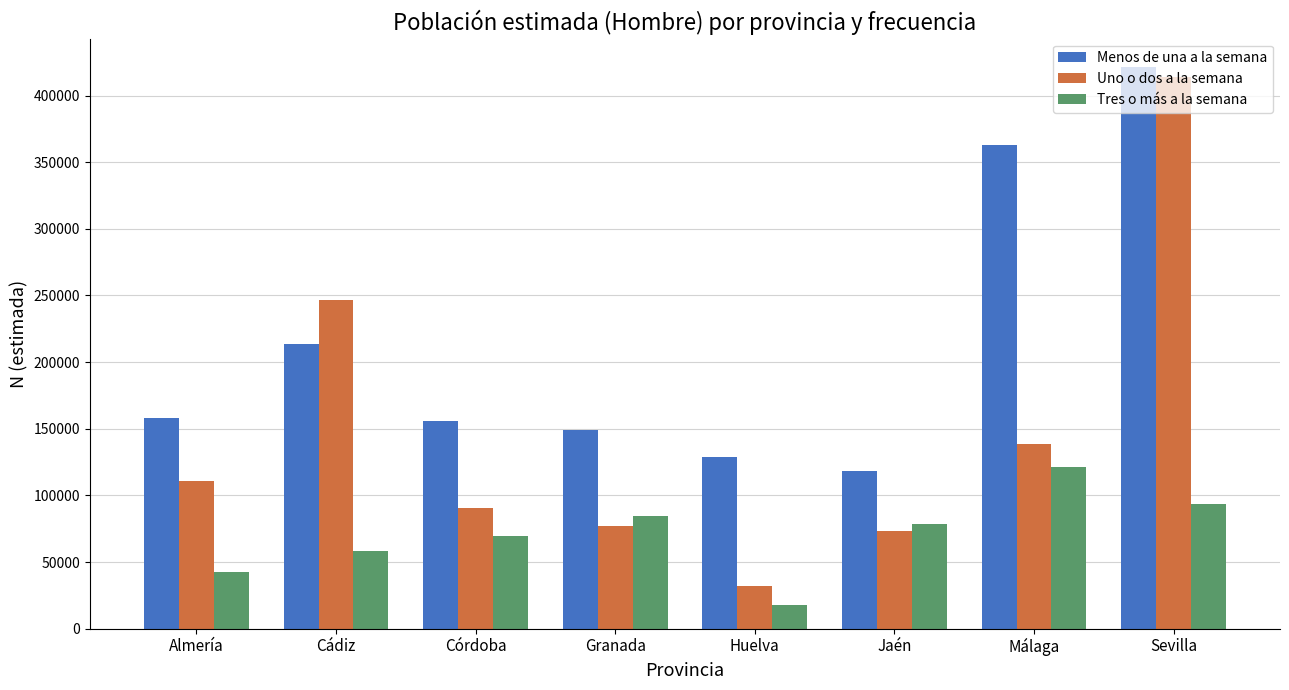

Reading left to right, what are all the values shown in this chart?

Menos de una a la semana: 158000	213622	155595	149293	128902	117949	363102	421554
Uno o dos a la semana: 110570	246277	90652	76861	32325	73135	138807	413894
Tres o más a la semana: 42872	58490	69803	84780	17515	78552	121341	93272